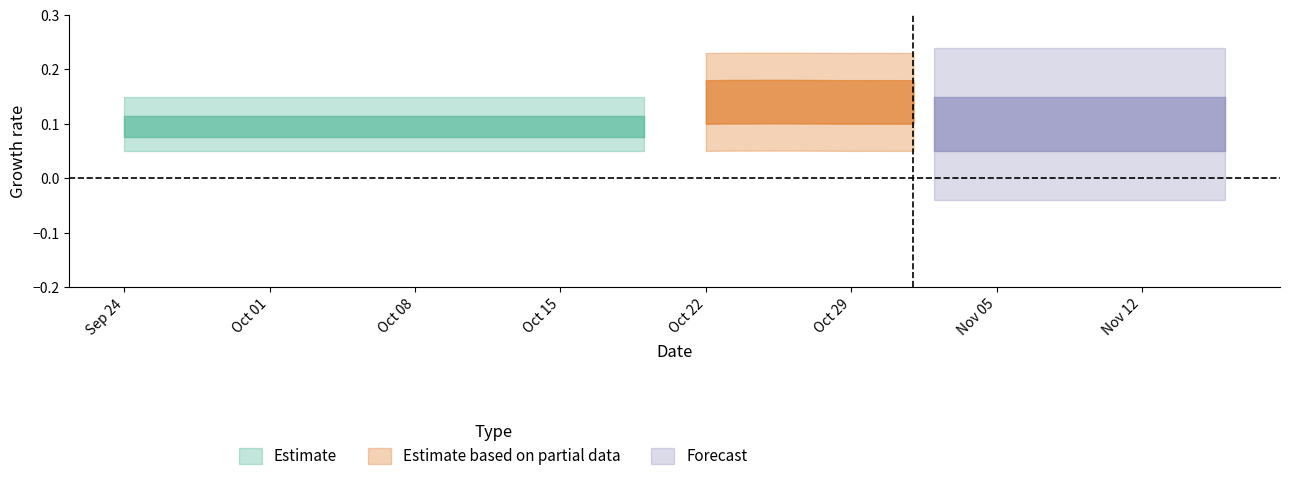

Does the chart have visible grid lines?

No